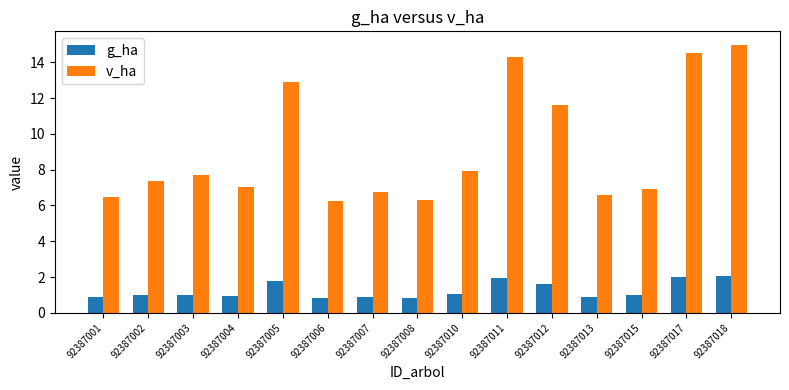

What is the greatest value displayed?

15.0